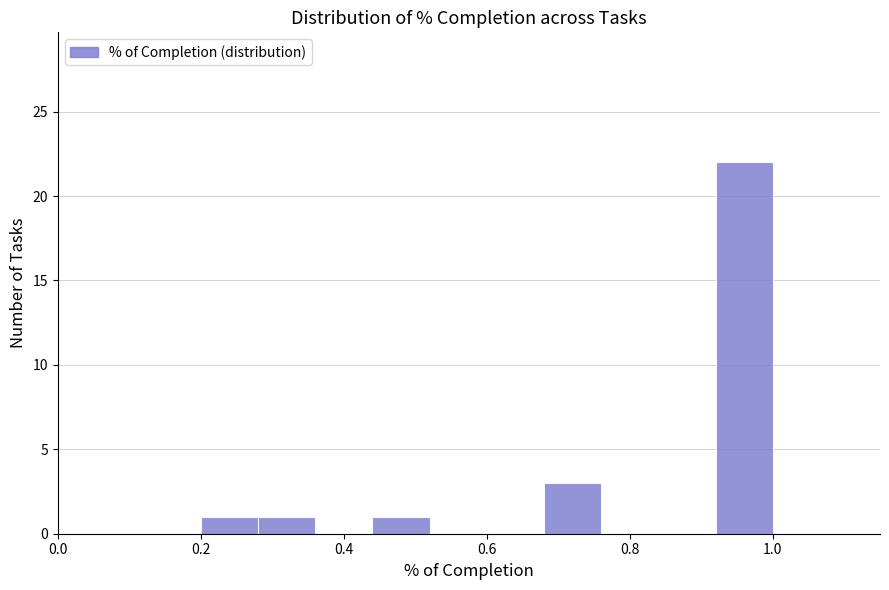

How tall is the bar that spans 0.68 to 0.76 on the x-axis? The values are not printed on the chart, so give them approximately, as read against the axis.

3